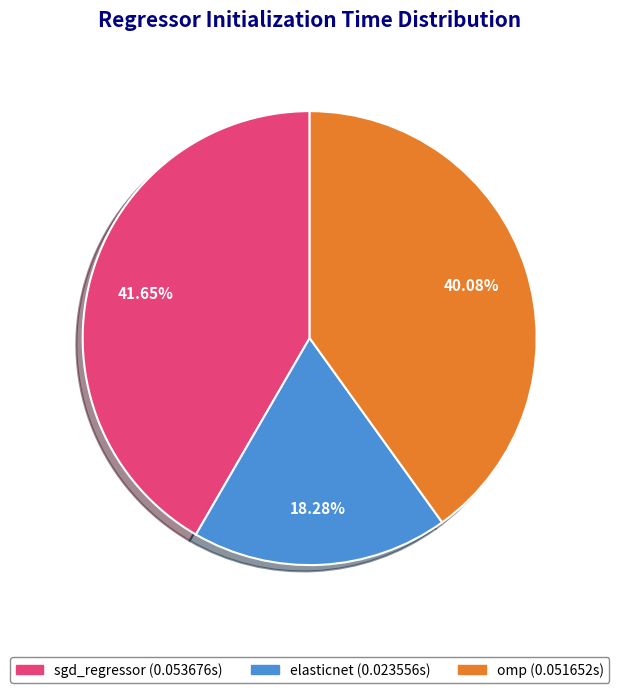

To the nearest percent, what portion does elasticnet represent?

18%